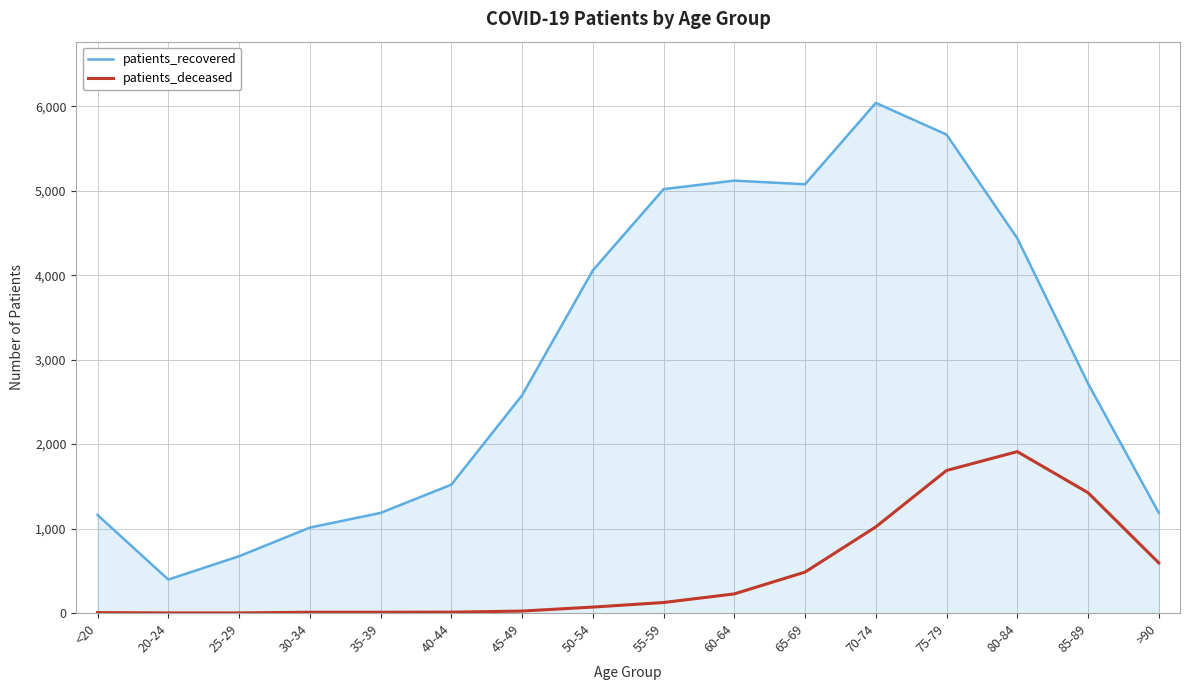

Is the value of patients_recovered at 20-24 greater than the value of patients_deceased at 80-84?

No